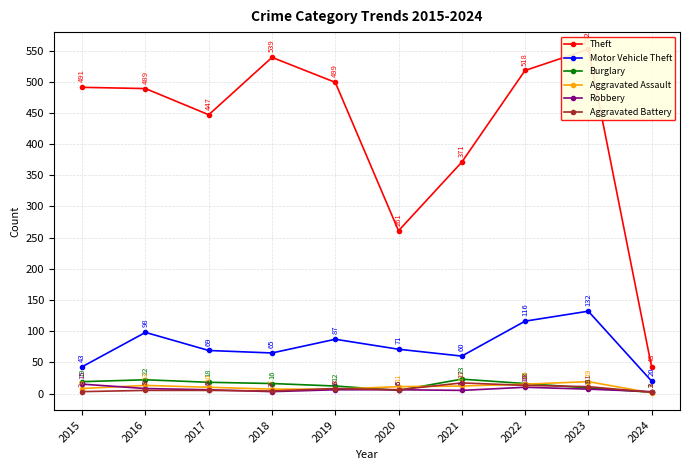

How many data points does each series have?

10